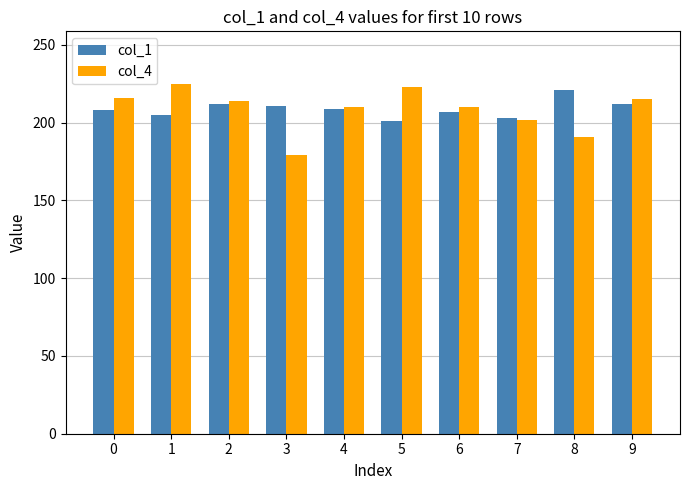

What is the value of the col_1 bar at the 4th from the left?

211